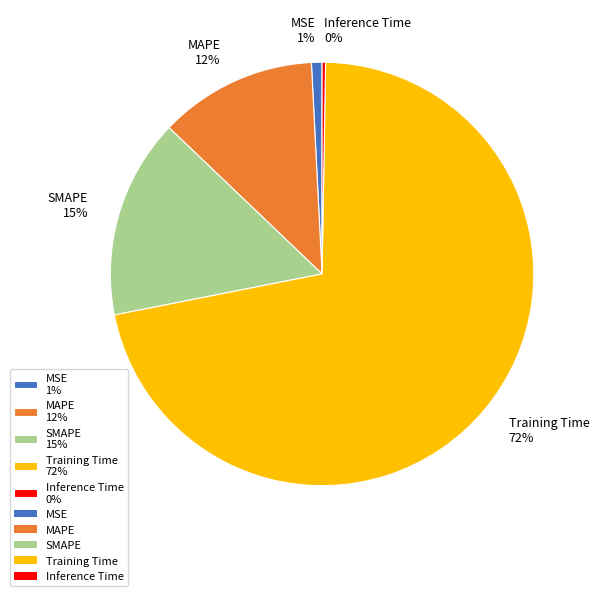

Which slice represents more than half of the pie?

Training Time